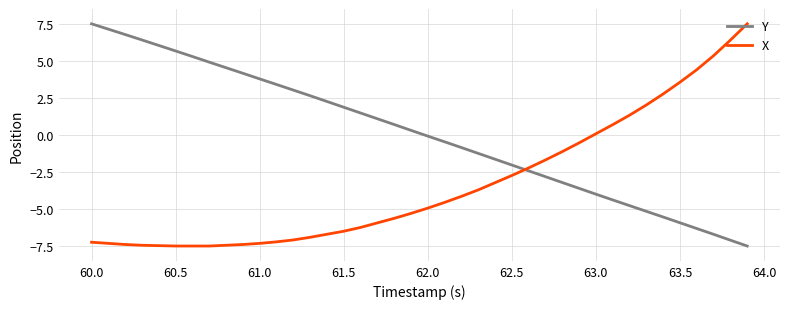

Which series has the largest total across all categories?

Y